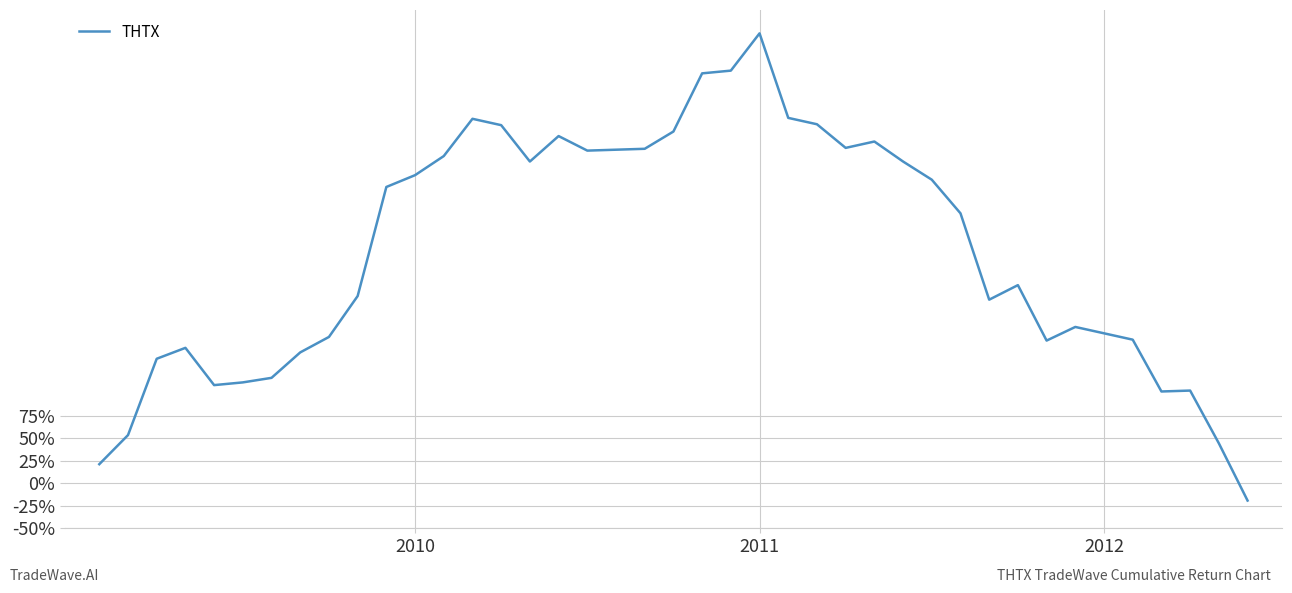

Does the chart have visible grid lines?

Yes